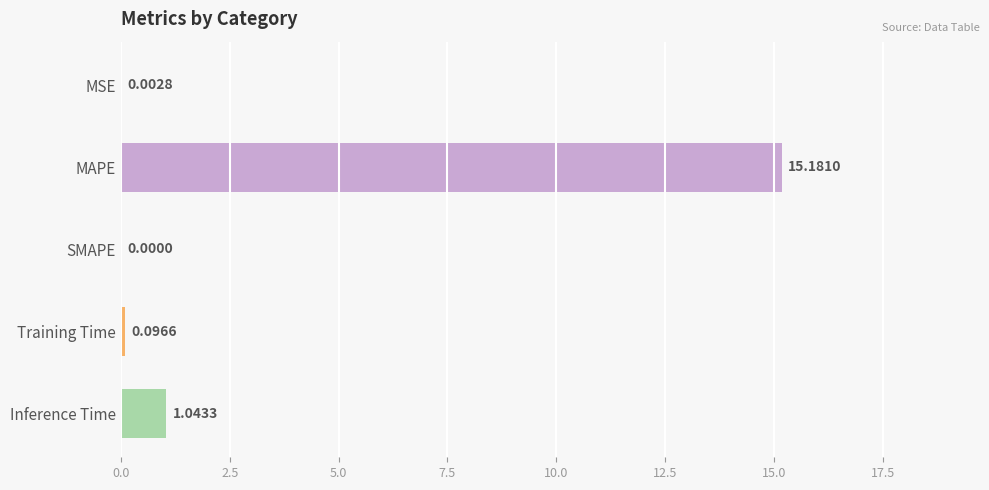

Which has a higher value, MSE or Training Time?

Training Time